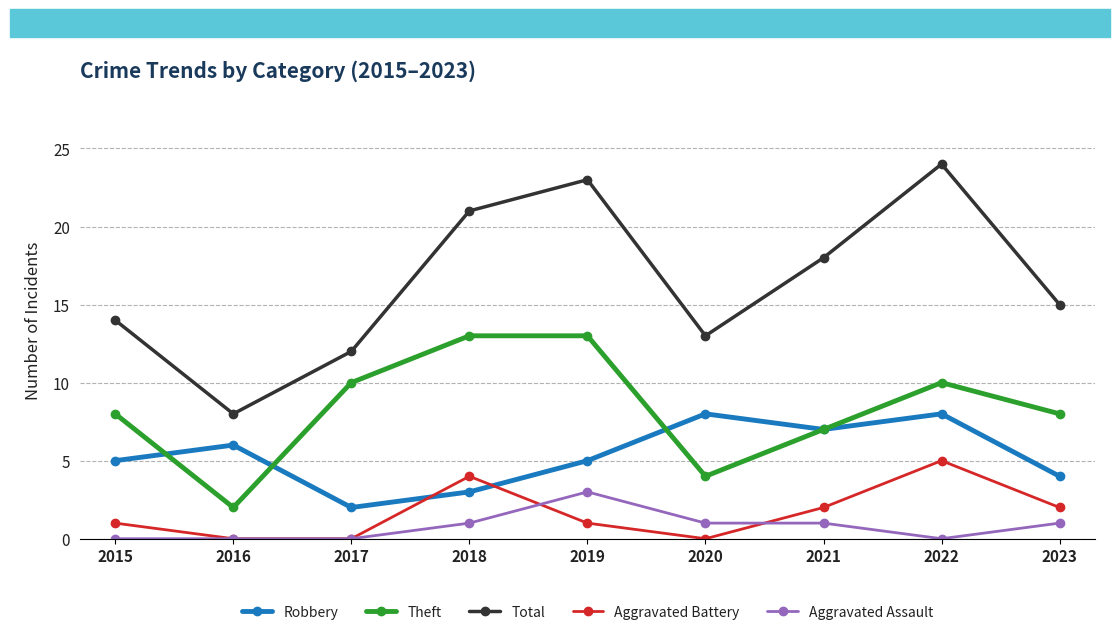

How many series are shown in this chart?

5